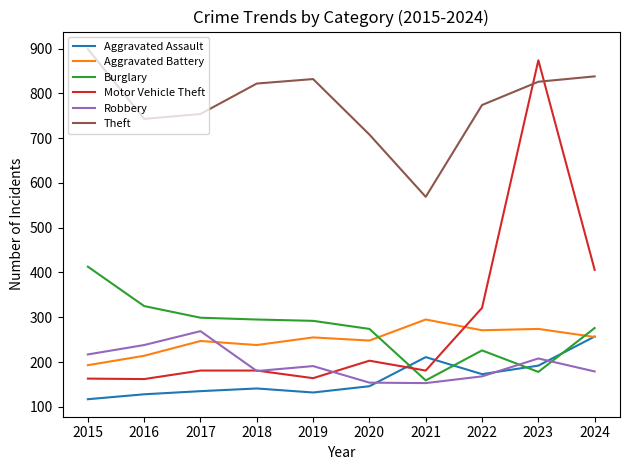

At which category is the sum across all series the highest?

2023